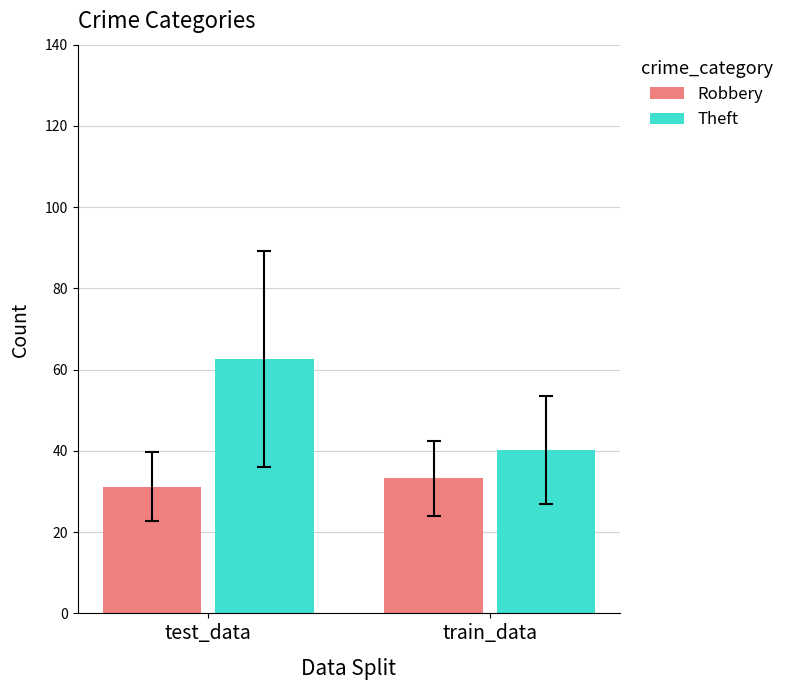

At which category does the chart reach its minimum across all series?

test_data